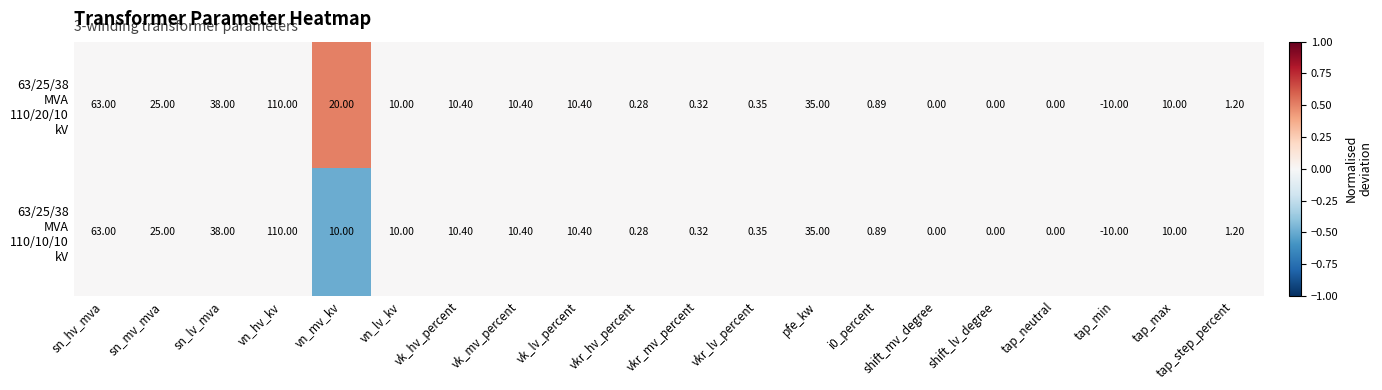

How many series are shown in this chart?

2